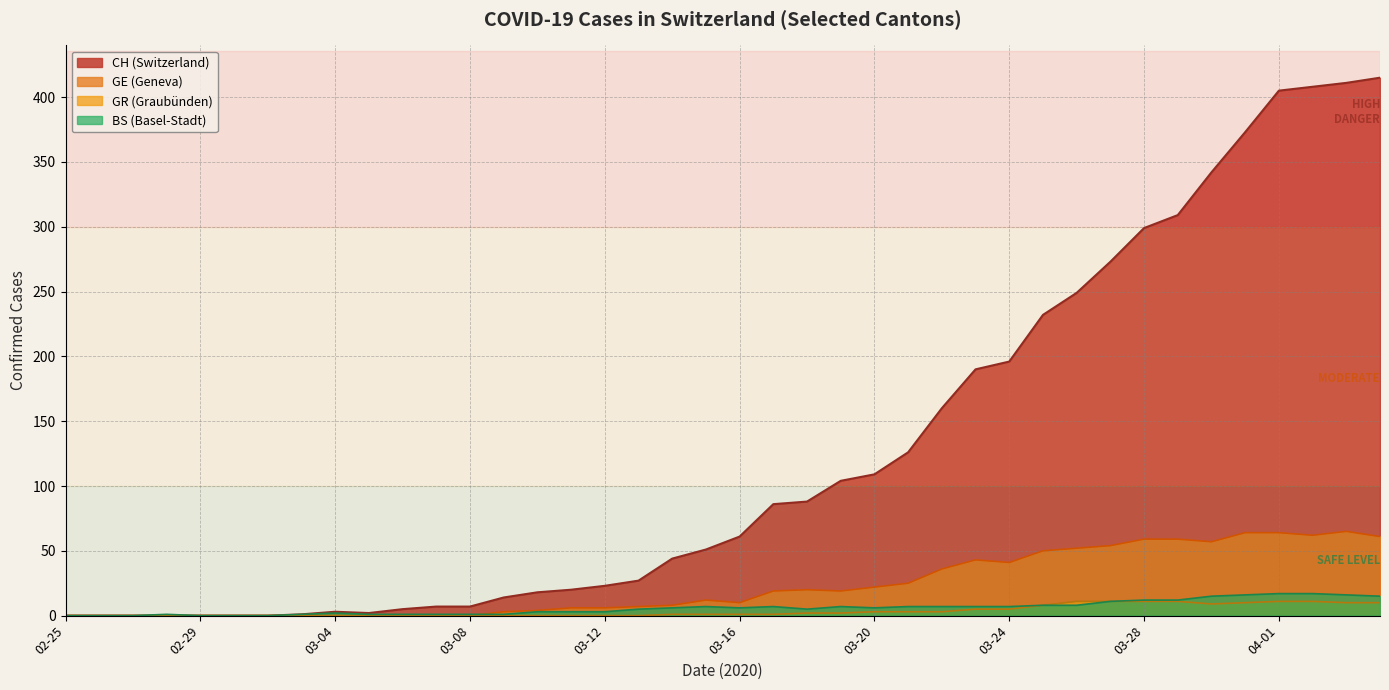

At which category does the chart reach its minimum across all series?

2020-02-25